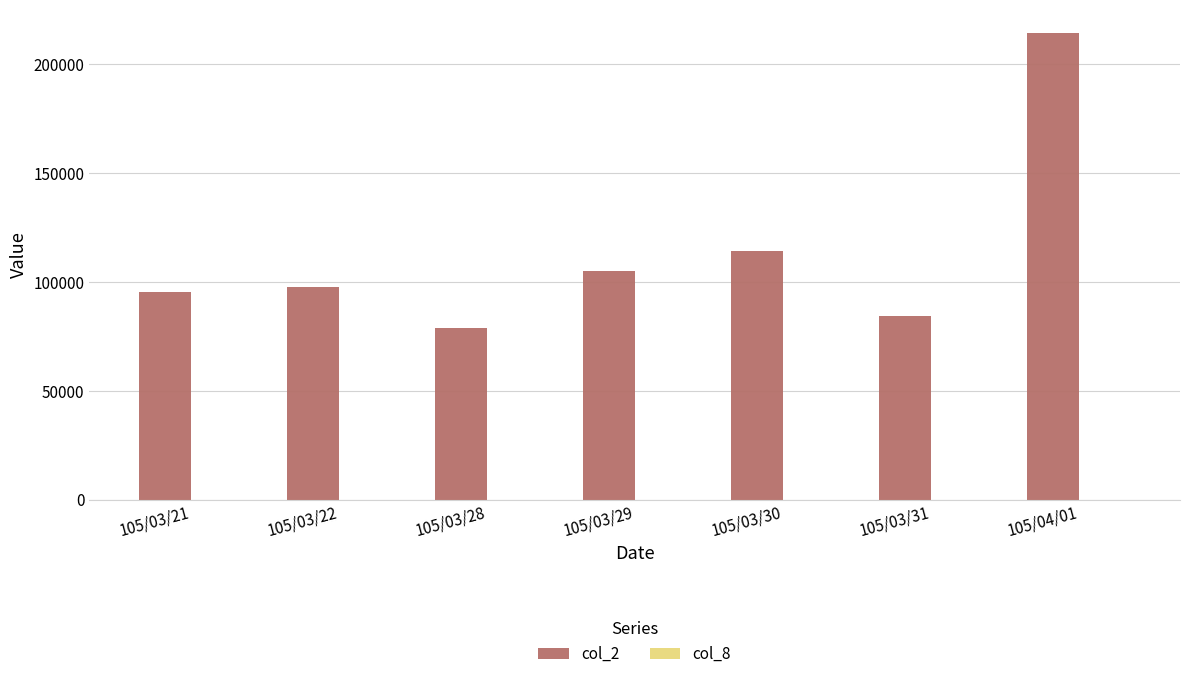

Which series has the largest total across all categories?

col_2